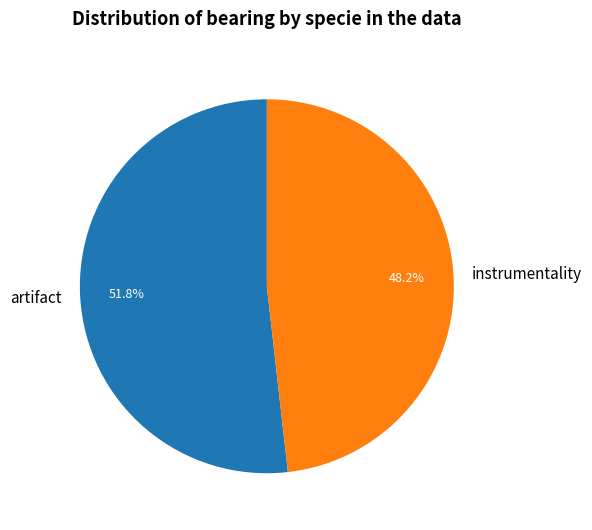

Which category accounts for the majority?

artifact